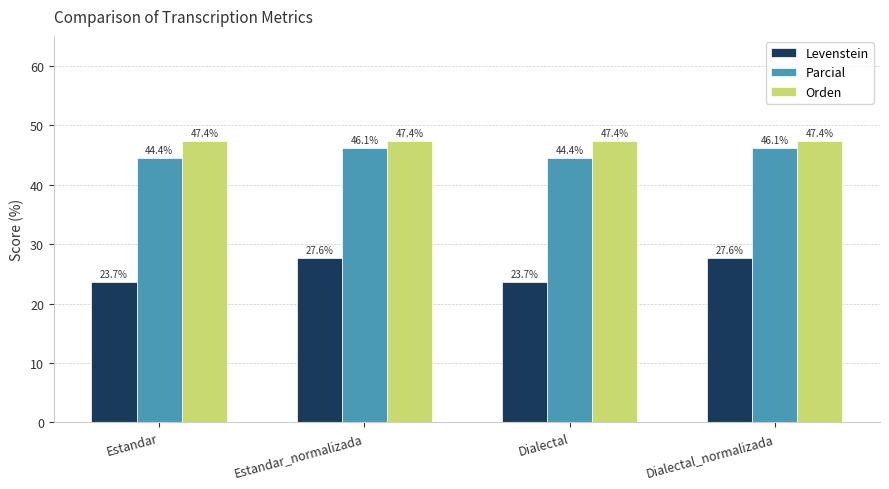

Where does the Levenstein series first go above 27?

Estandar_normalizada